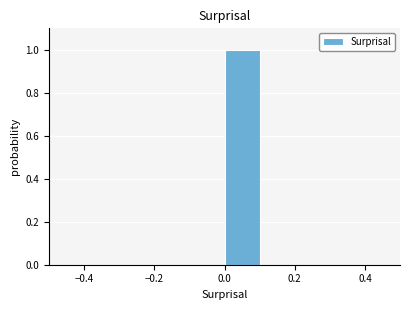

Reading left to right, list every bar in this chart as the range it spans on the x-axis followed by its height. The values are not printed on the chart, so give them approximately, as read against the axis.

-0.5 to -0.4: 0
-0.4 to -0.3: 0
-0.3 to -0.2: 0
-0.2 to -0.1: 0
-0.1 to 0.0: 0
0.0 to 0.1: 1
0.1 to 0.2: 0
0.2 to 0.3: 0
0.3 to 0.4: 0
0.4 to 0.5: 0